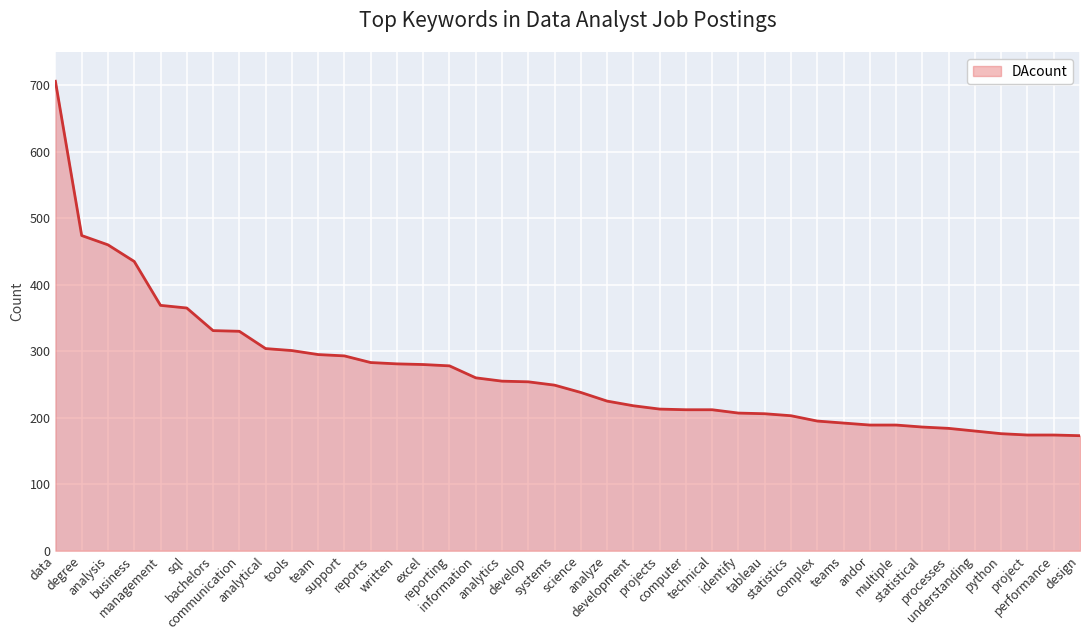

What position from the right is multiple?

8